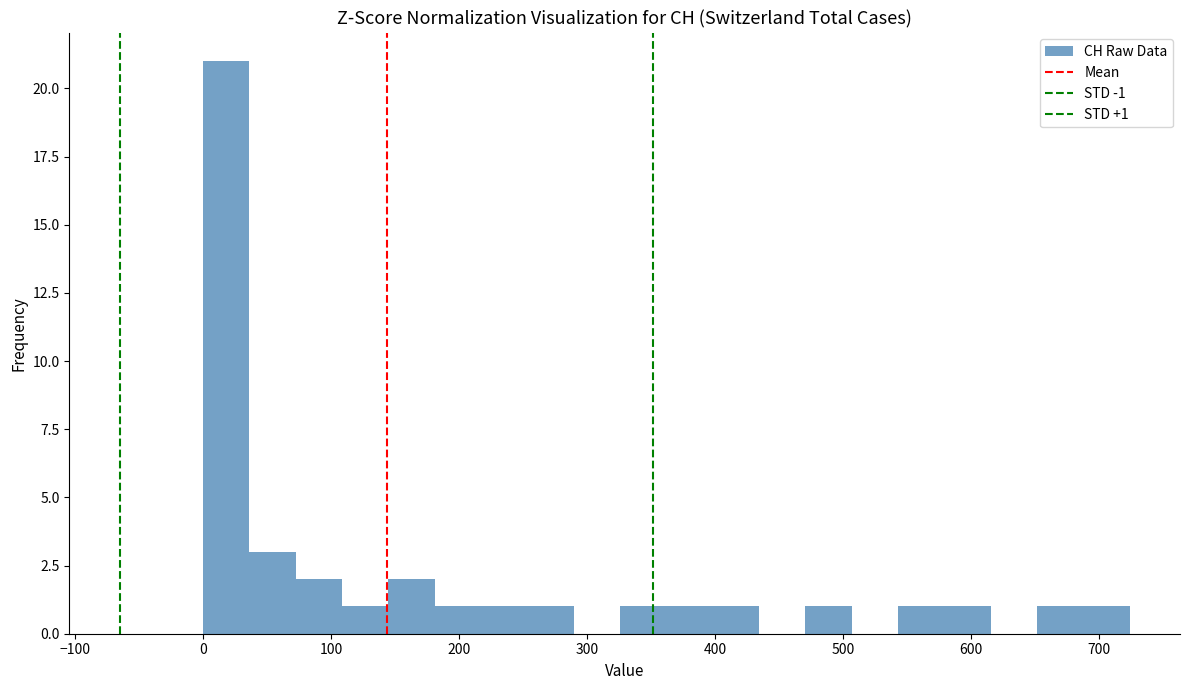

Around what value on the x-axis is the tallest bar? Give the approximate position of its centre, as read against the axis.

20